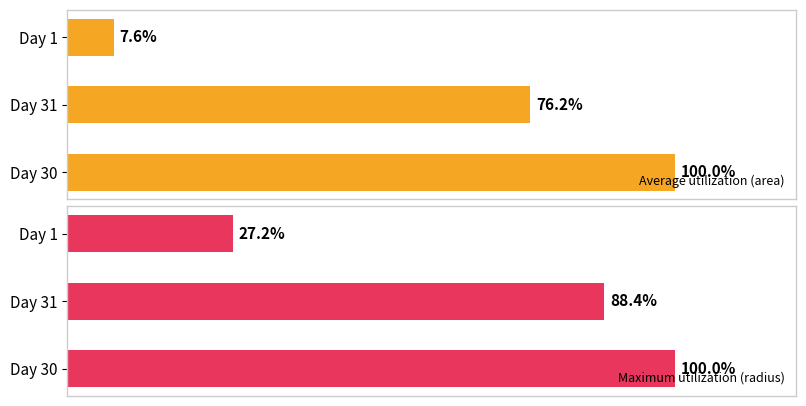

At which label is Average utilization (area) closest to 53?

Day 31